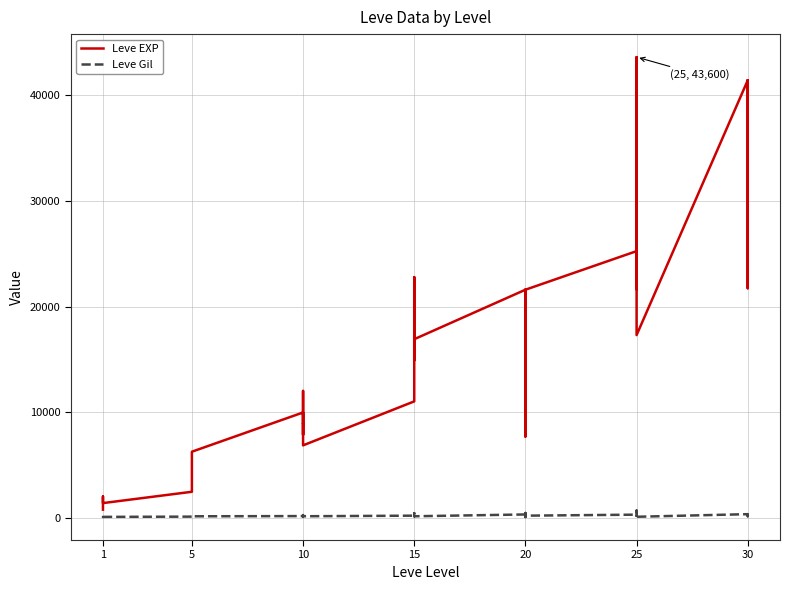

True or false: Leve Gil and Leve EXP intersect in this chart.

False